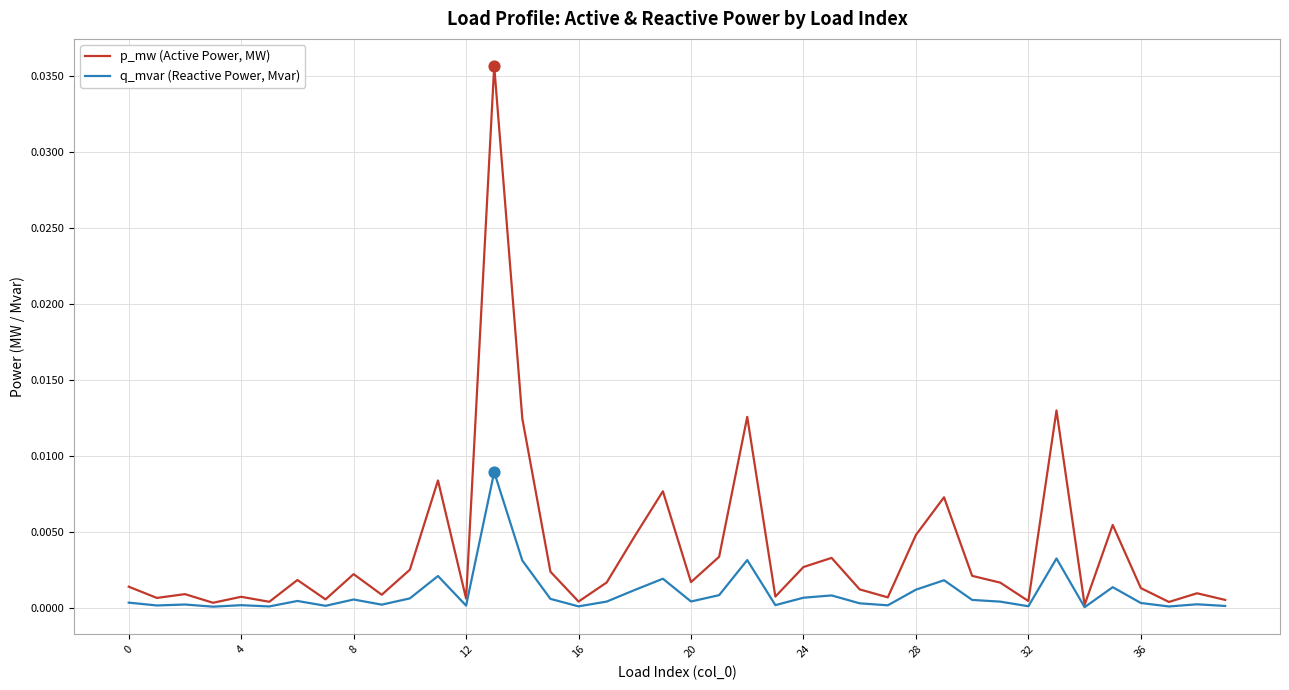

Which series has the widest spread of values?

p_mw (Active Power, MW)